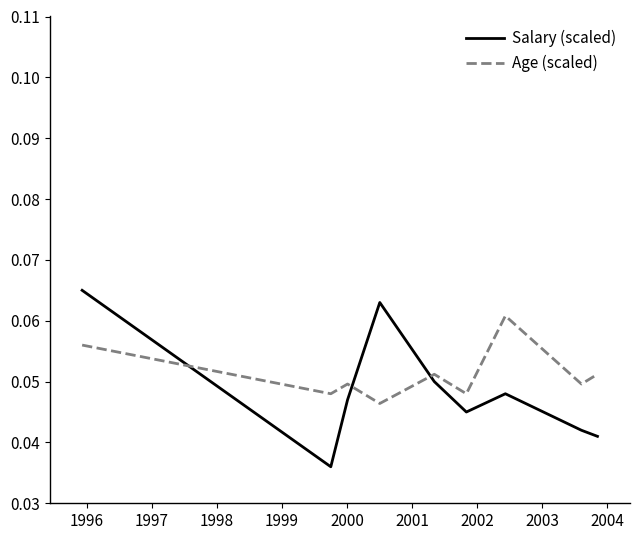

Which series ends up on top after the final intersection of Salary (scaled) and Age (scaled)?

Age (scaled)